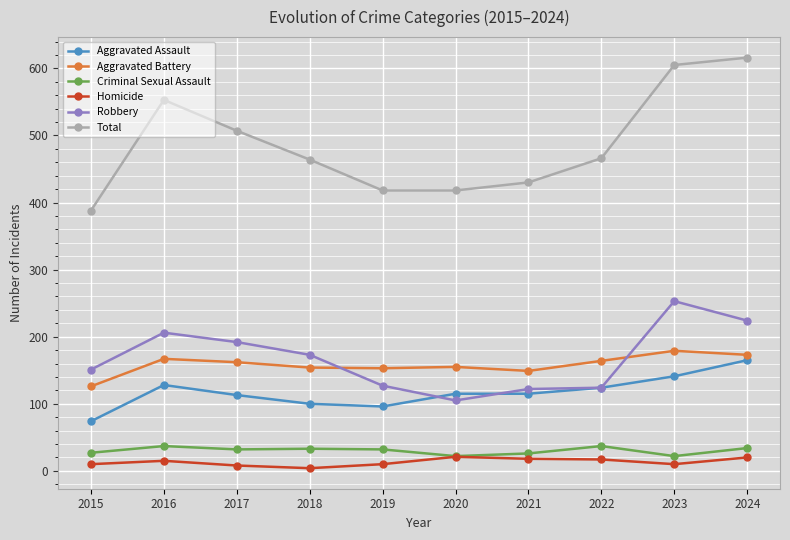

How many categories are shown in the chart?

10